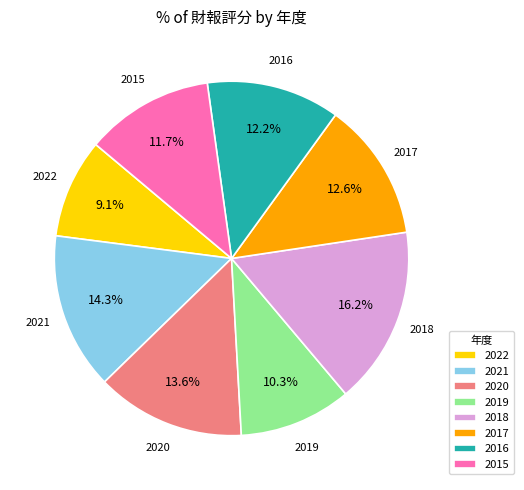

To the nearest percent, what portion does 2016 represent?

12%